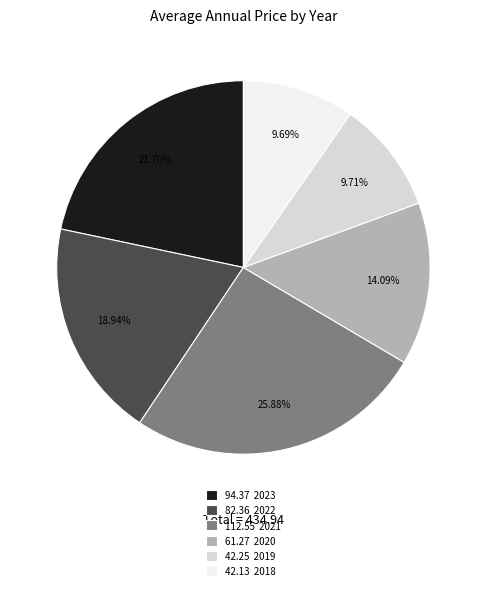

Approximately how many times larger is the value at 112.55 2021 compared to 94.37 2023?

1.2